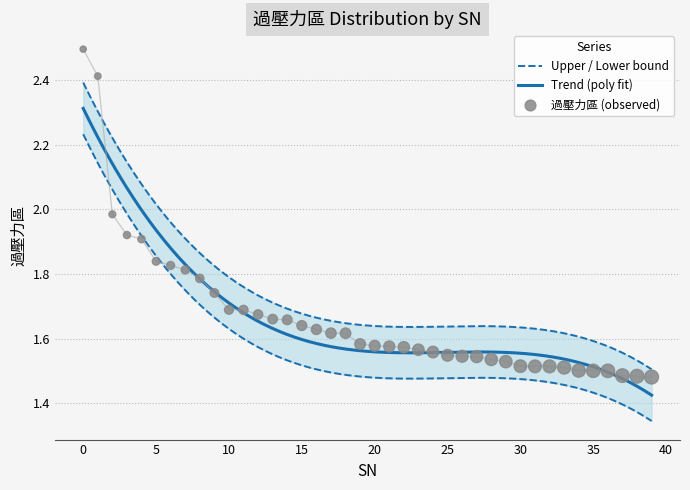

Between 35 and 16, which is larger?

16